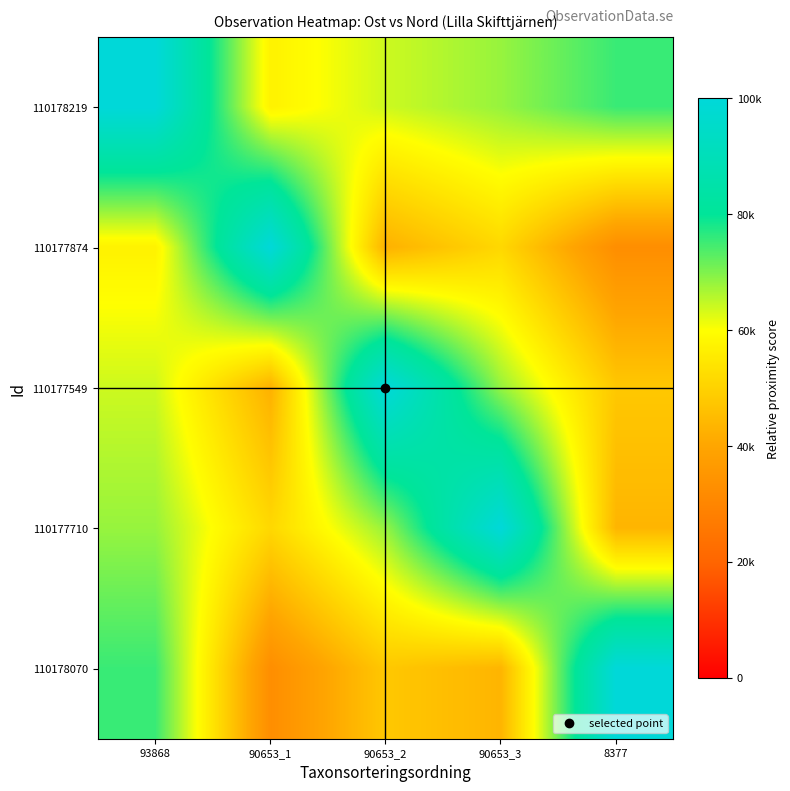

Which label corresponds to the smallest value in the chart?

8377